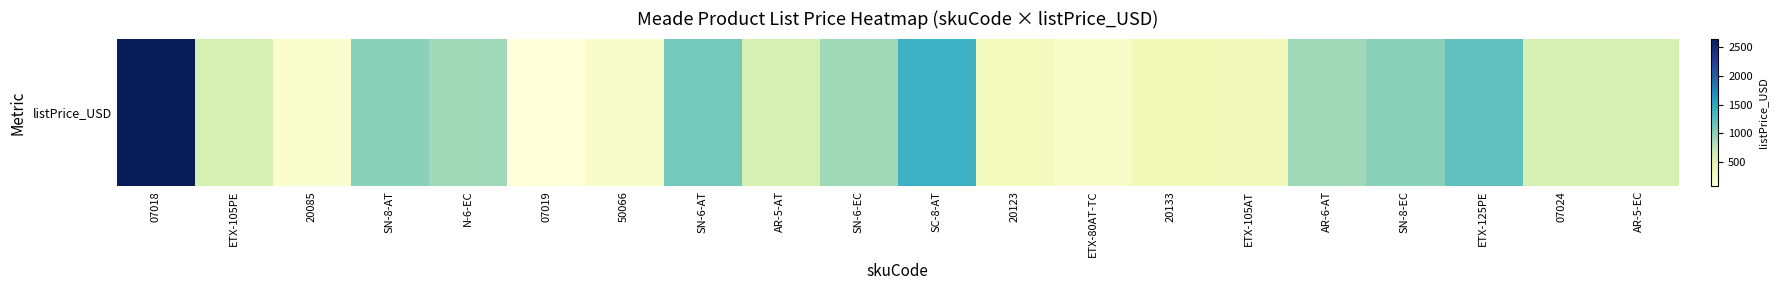

What is the change in value from N-6-EC to SC-8-AT?

+500